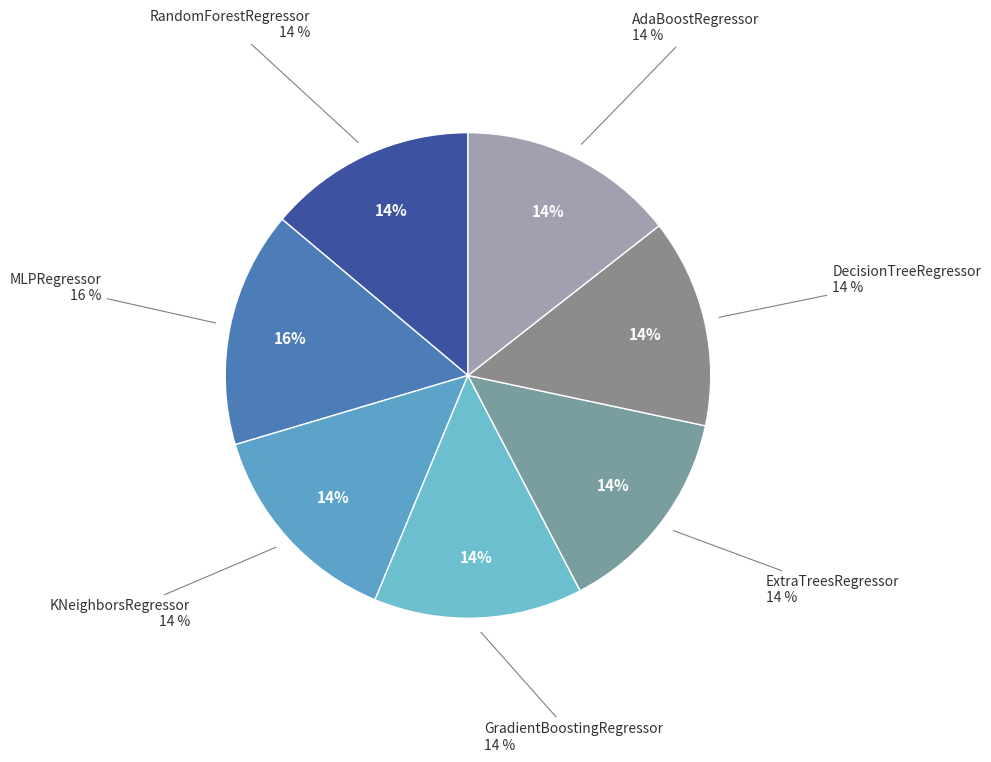

What is the ratio of the value at DecisionTreeRegressor to the value at KNeighborsRegressor?

1.0